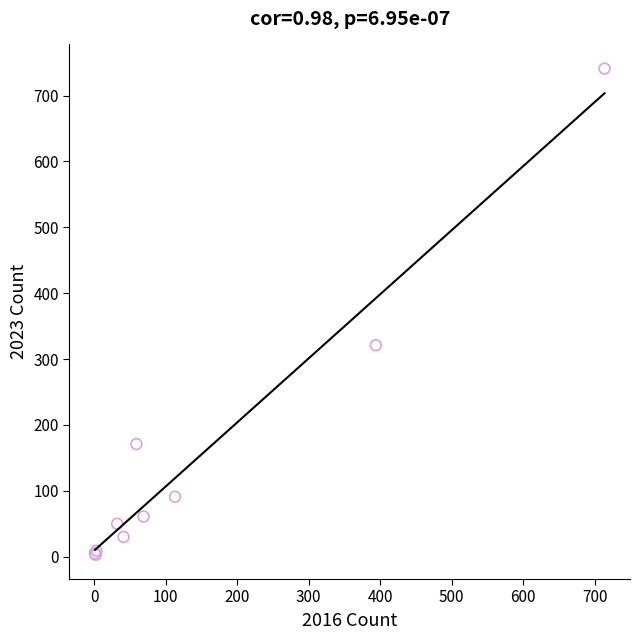

What Y value in the scatter plot is closest to 372?

321